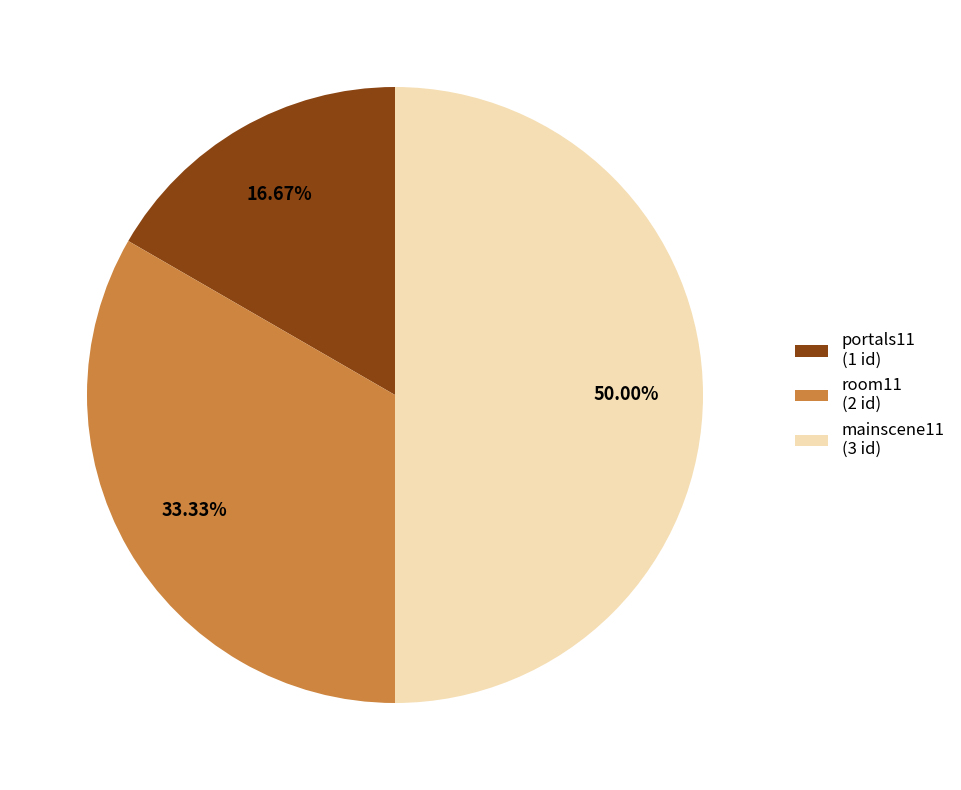

How much of the chart is everything except portals11?

83.3%